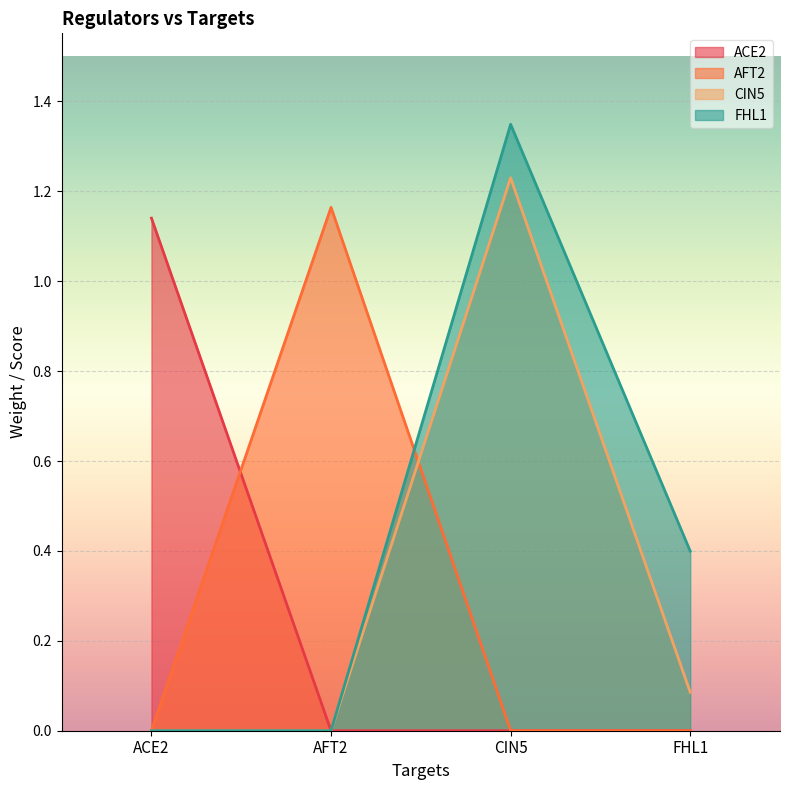

How many series are shown in this chart?

4